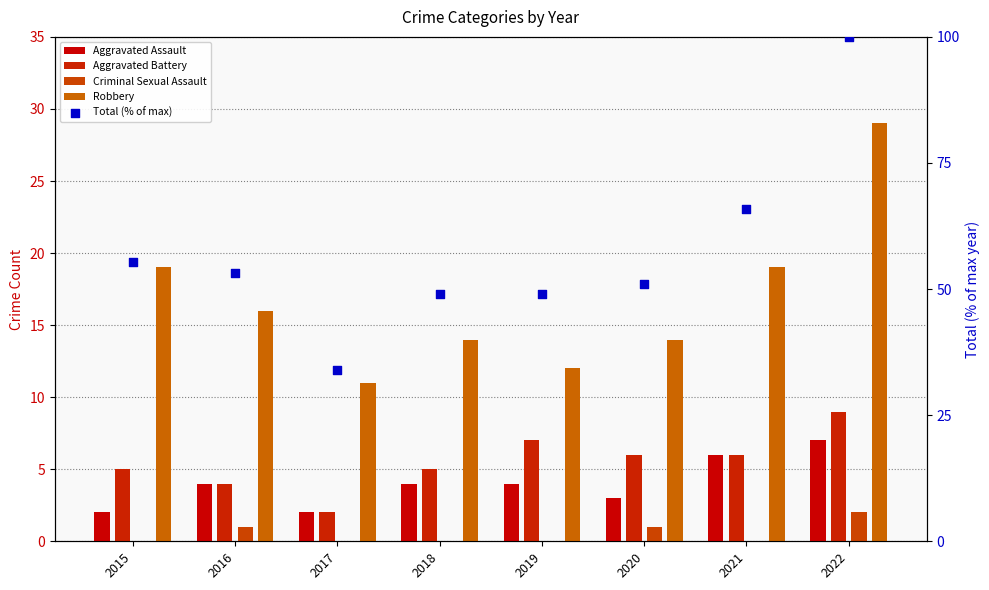

Which series has the widest spread of Y values?

Total (% of max)